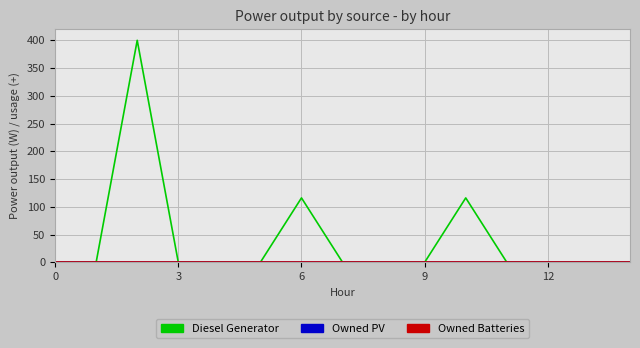

Is this an area chart (filled region under the line)?

No